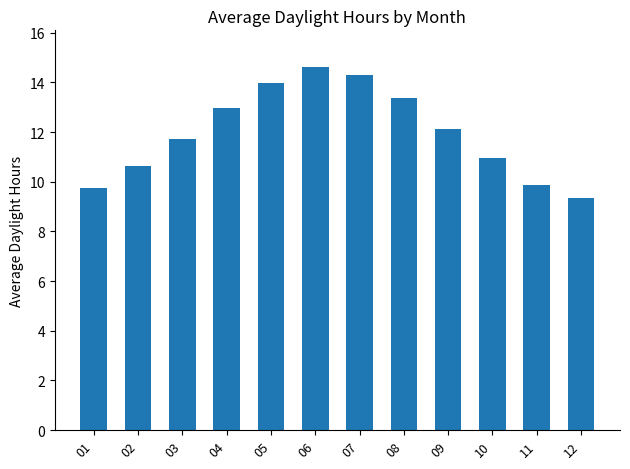

At which category does the chart reach its peak across all series?

06